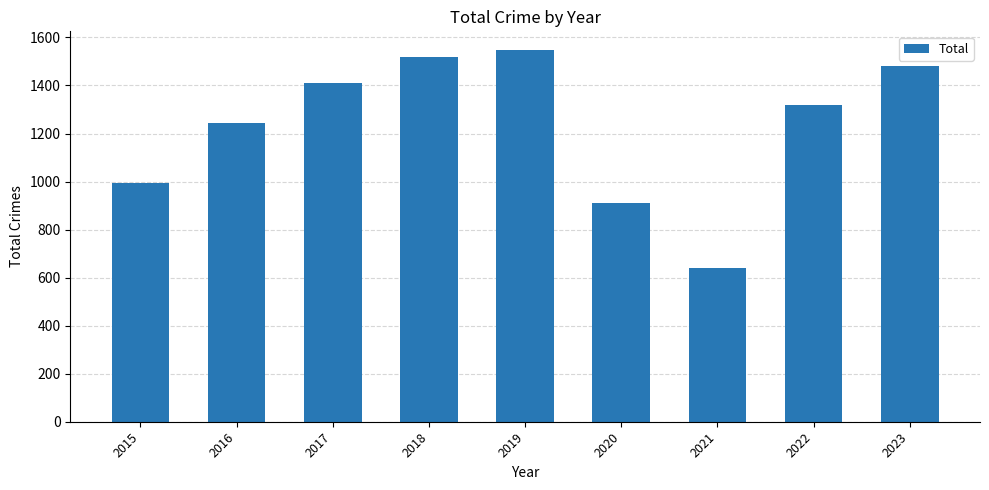

What is the difference between the second highest and second lowest values?

611